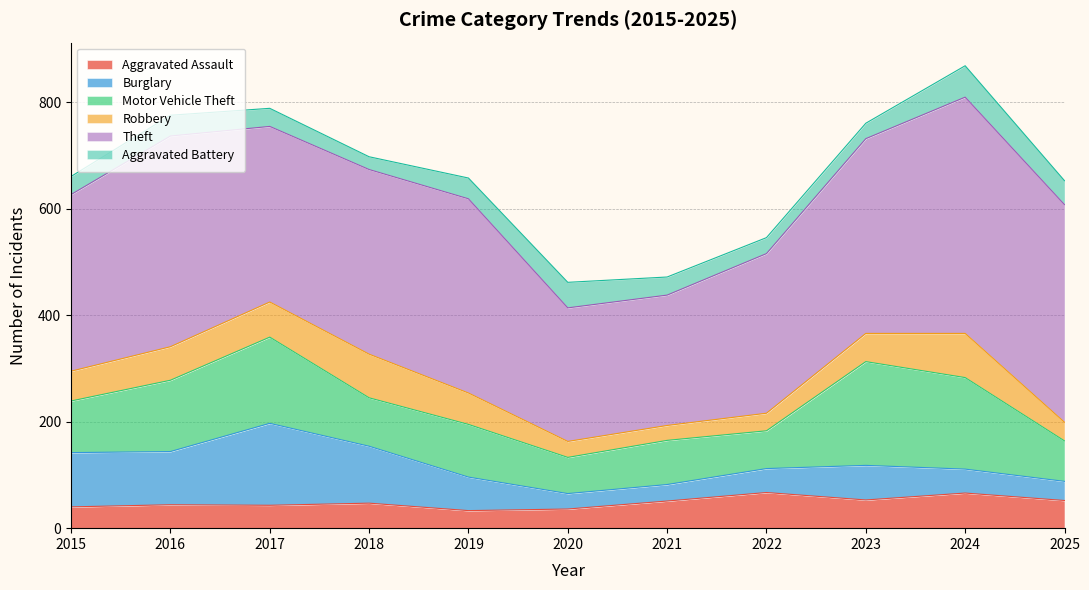

Which category has the lowest value in the Aggravated Battery series?

2018